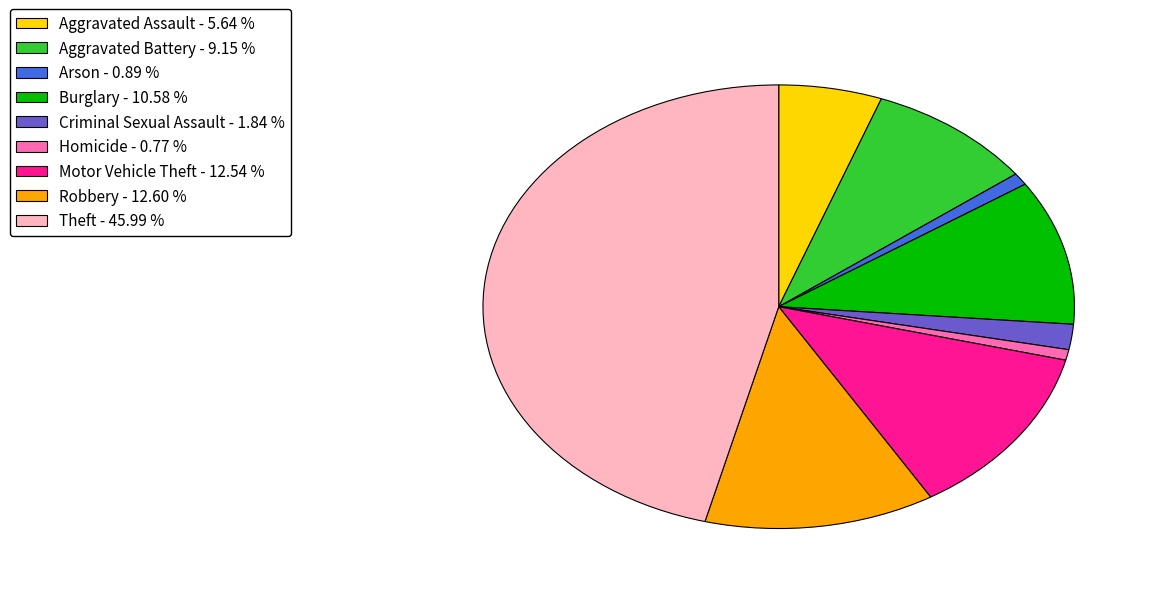

What is the largest slice in the pie chart?

Theft